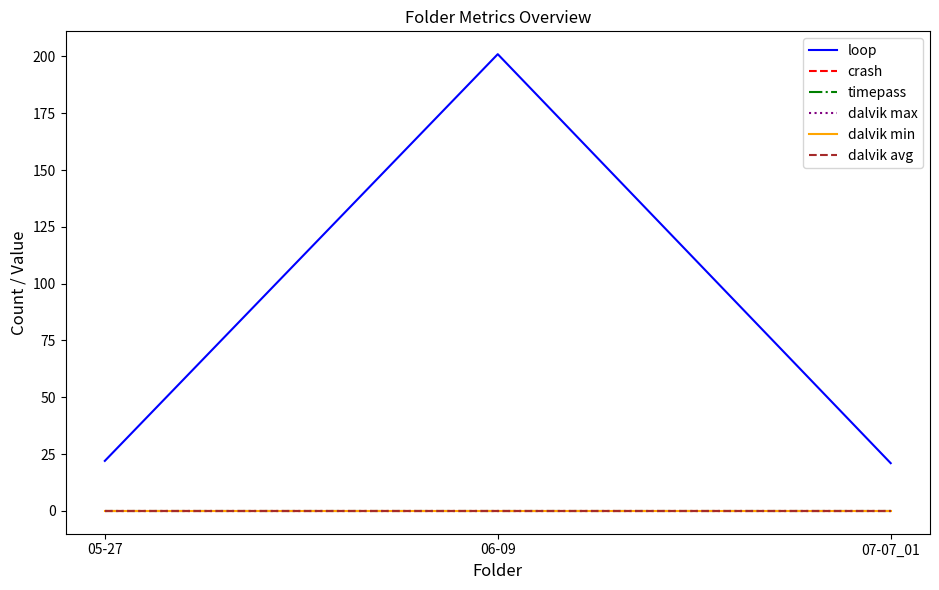

List the labels in order of dalvik avg value, smallest first.

05-27, 06-09, 07-07_01